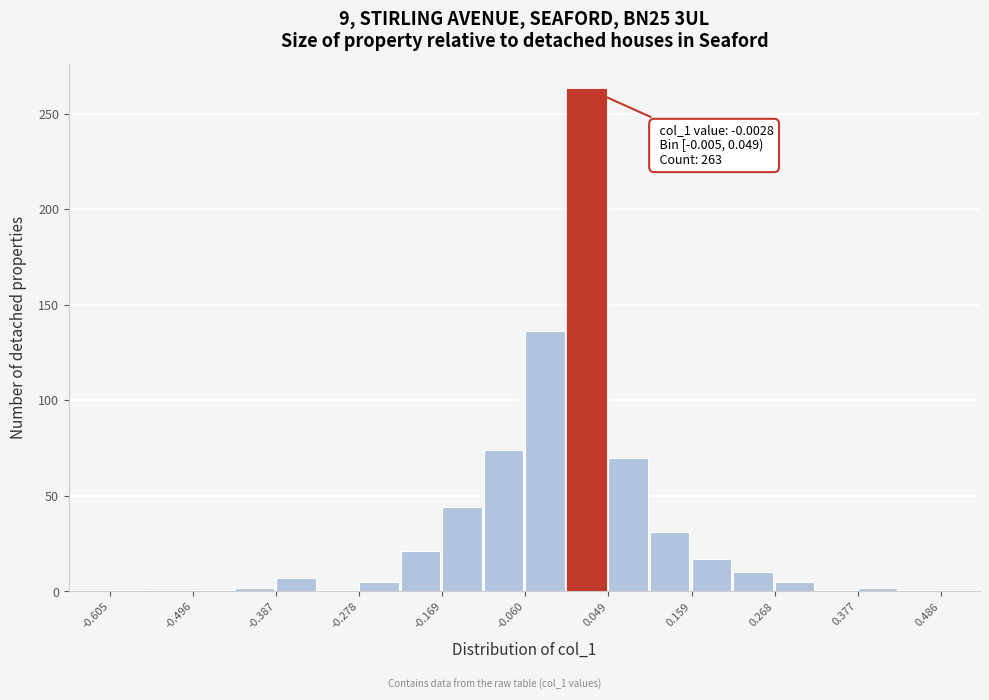

Read against the x-axis, roughly where is the centre of the tallest bar?

0.02